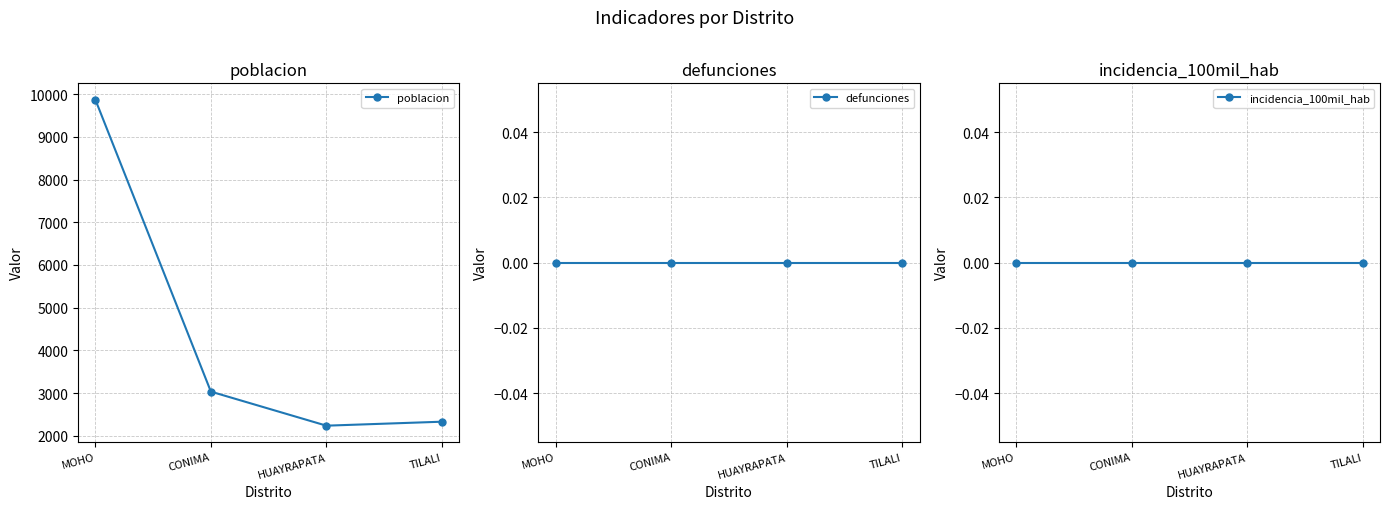

Between MOHO and HUAYRAPATA, which series saw the biggest shift?

poblacion